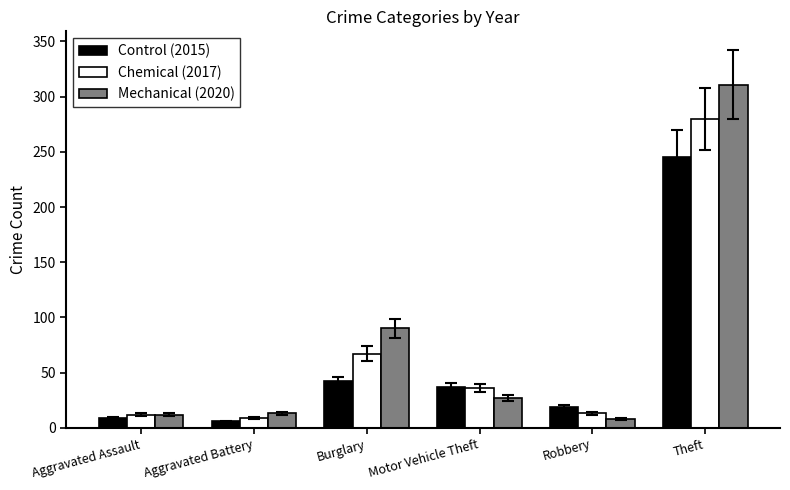

Which category has the highest value in the Control (2015) series?

Theft